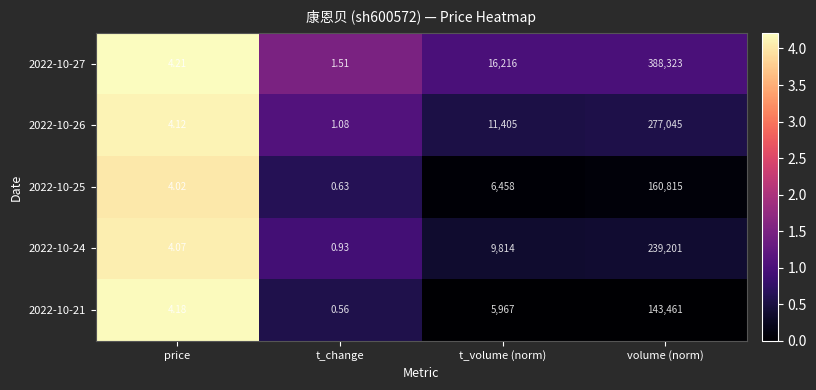

Which category has the lowest value in the 2022-10-21 series?

t_change